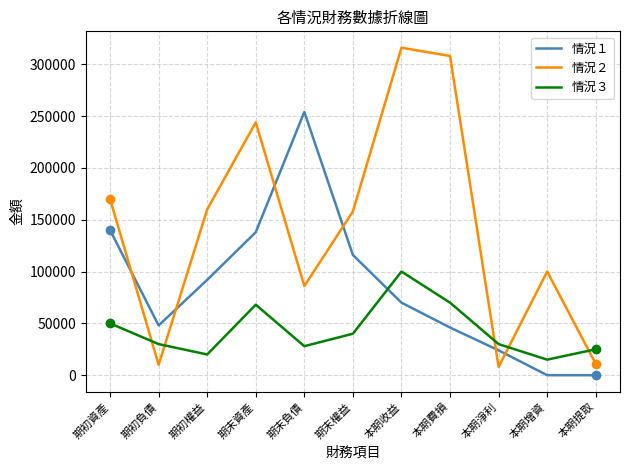

List the series in order of their overall mean, highest first.

情況２, 情況１, 情況３